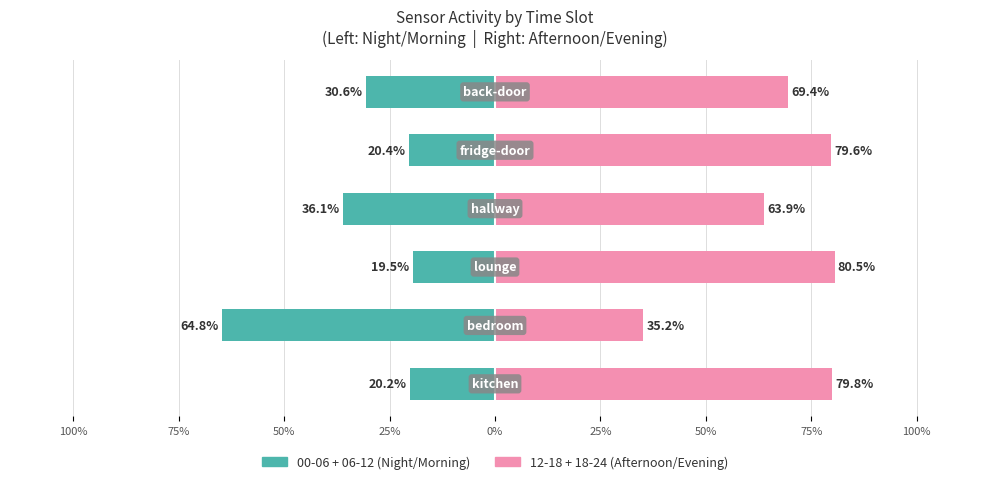

What is the sum of all 00-06 + 06-12 values?

-191.6